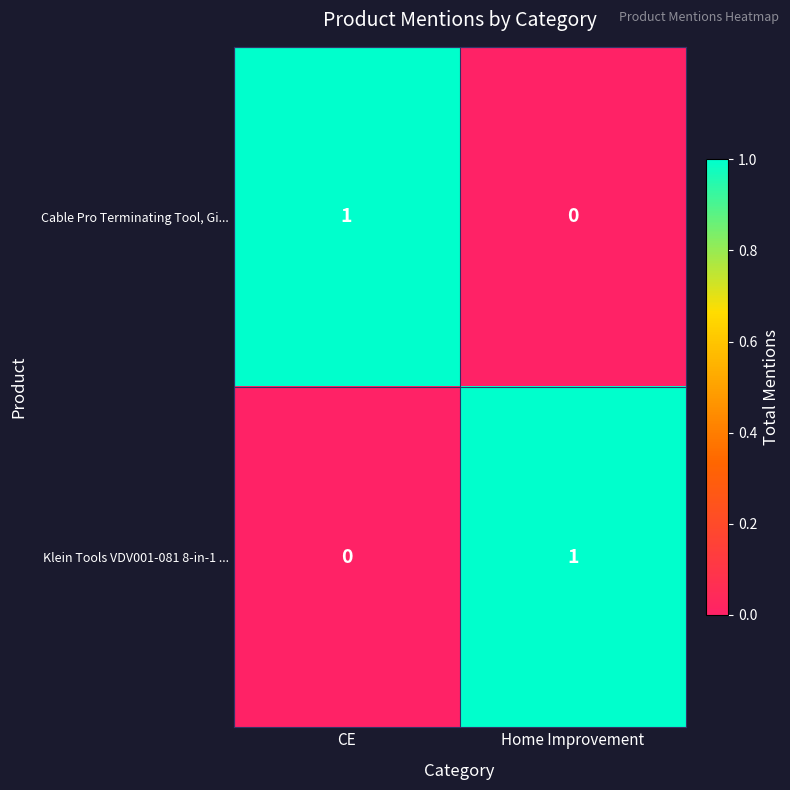

Reading left to right, what are all the values shown in this chart?

Cable Pro Terminating Tool, Gi...: 1	0
Klein Tools VDV001-081 8-in-1 ...: 0	1